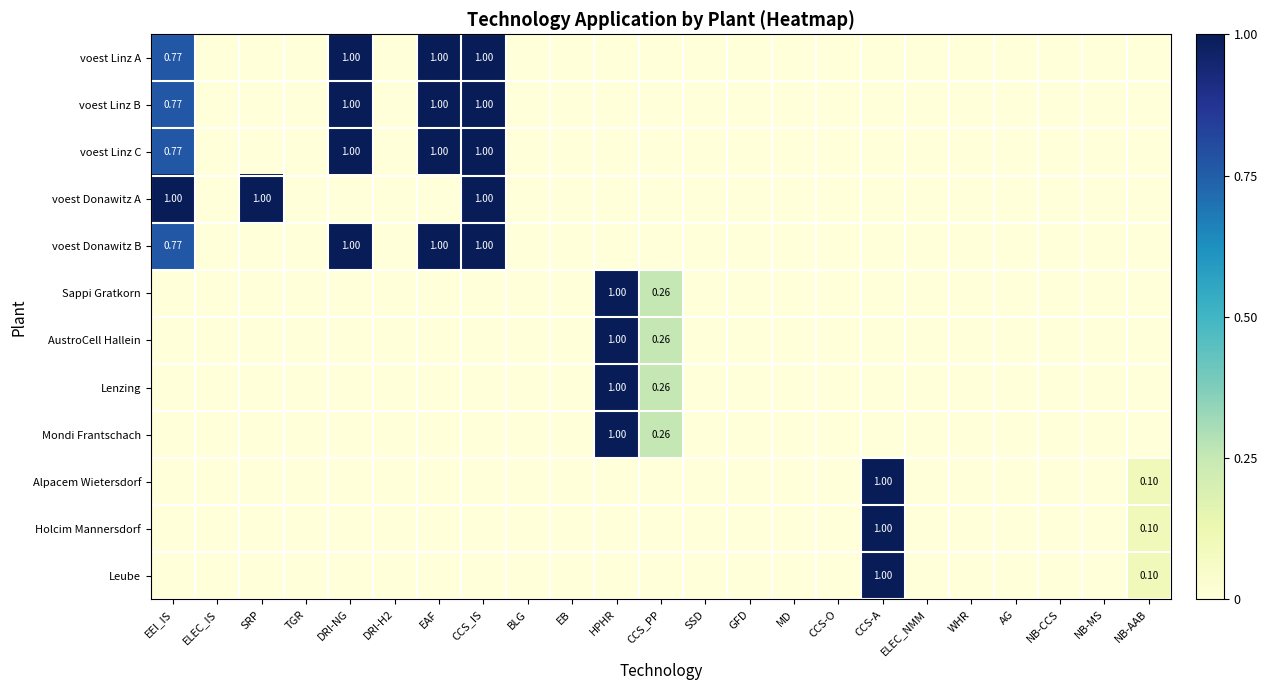

At how many categories does at least one series exceed 0?

9